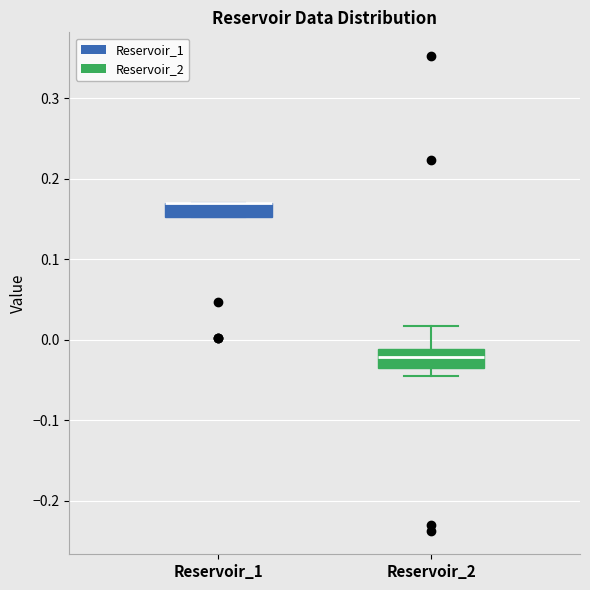

Reading left to right, read every box against the y-axis: the position of its median line, the range the box covers, and the ends of its whiskers. The values are not printed on the chart, so give them approximately, as read against the axis.

Reservoir_1: median 0.17 (drawn on the box's upper edge), box 0.15 to 0.17, whiskers 0.15 to 0.17
Reservoir_2: median -0.02, box -0.04 to -0.01, whiskers -0.05 to 0.02